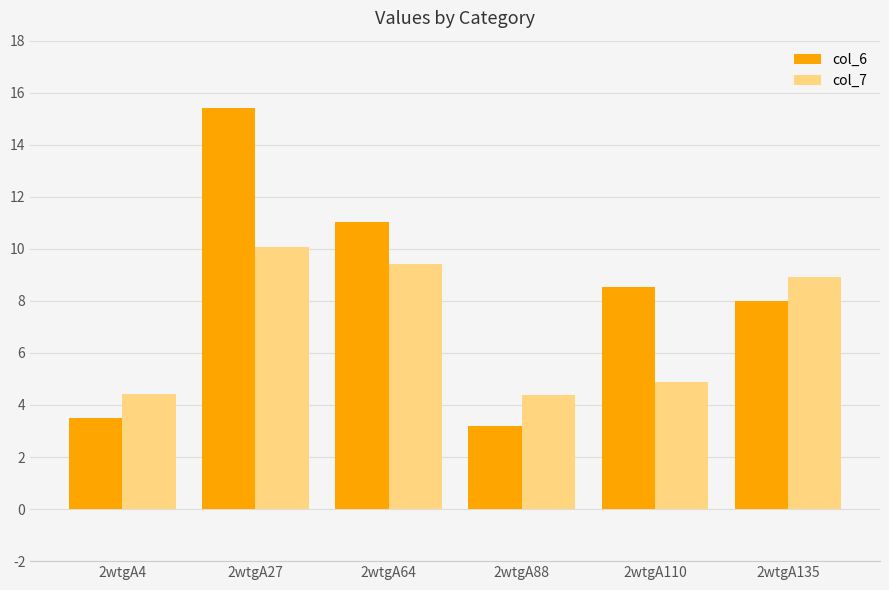

What is the maximum value shown in the chart?

15.4